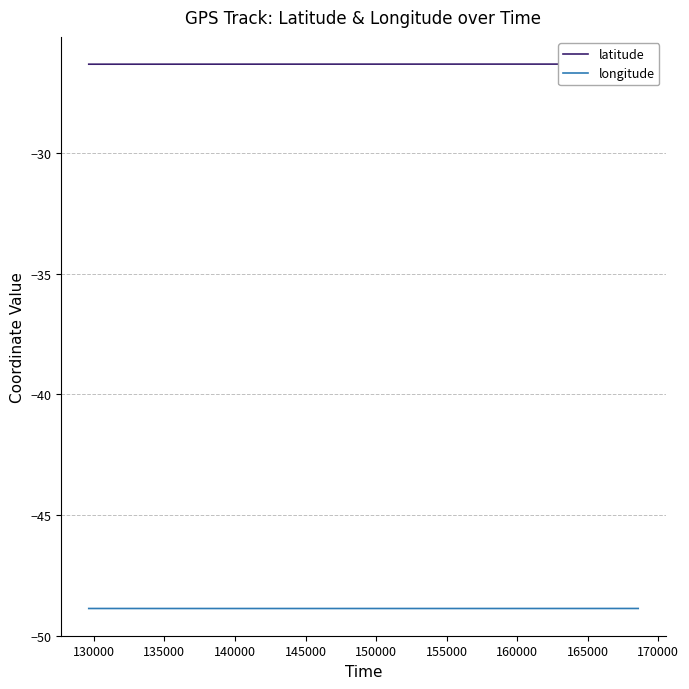

Which series has the largest total across all categories?

latitude